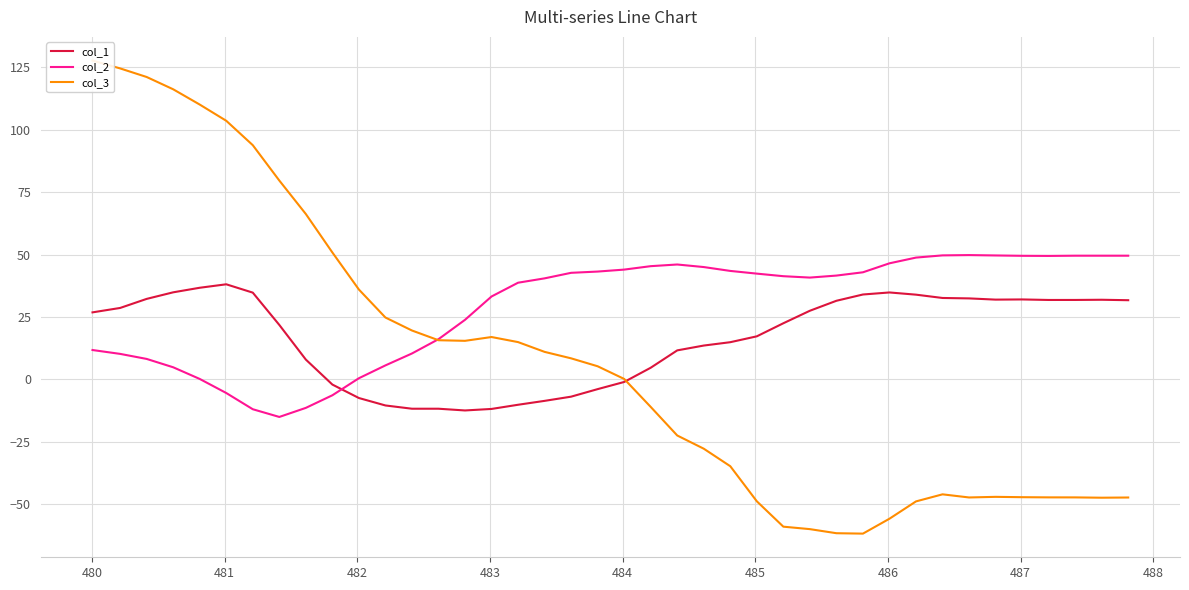

What is the maximum value for col_2?

49.8